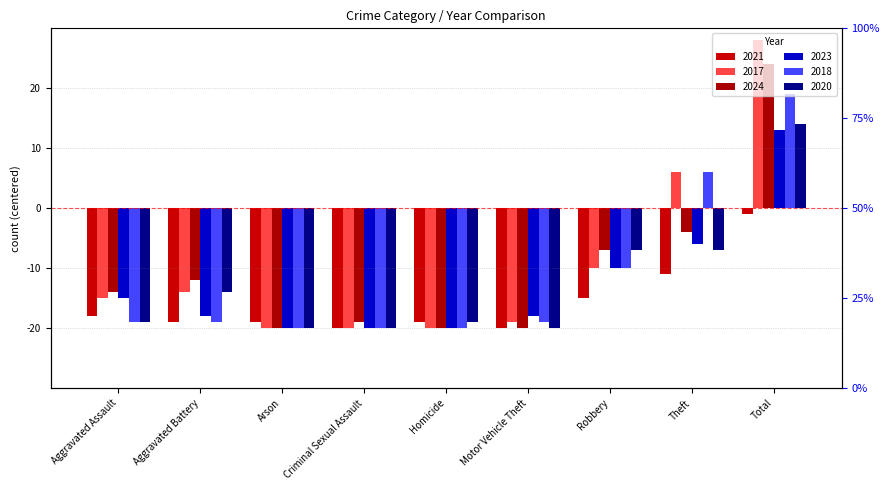

How many positive values does the 2018 series have?

2